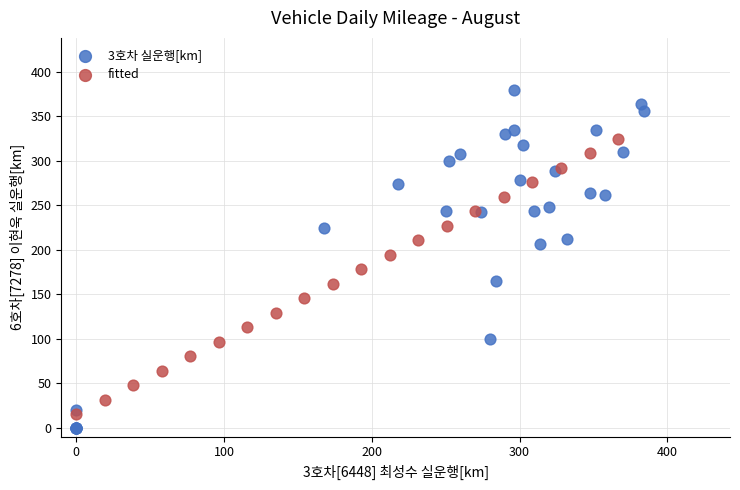

Which series contains the highest Y value?

3호차 실운행[km]